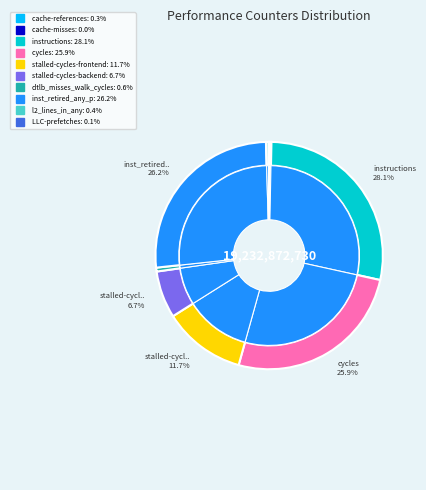

What is the ratio of the value at cycles to the value at l2_lines_in_any?

70.0